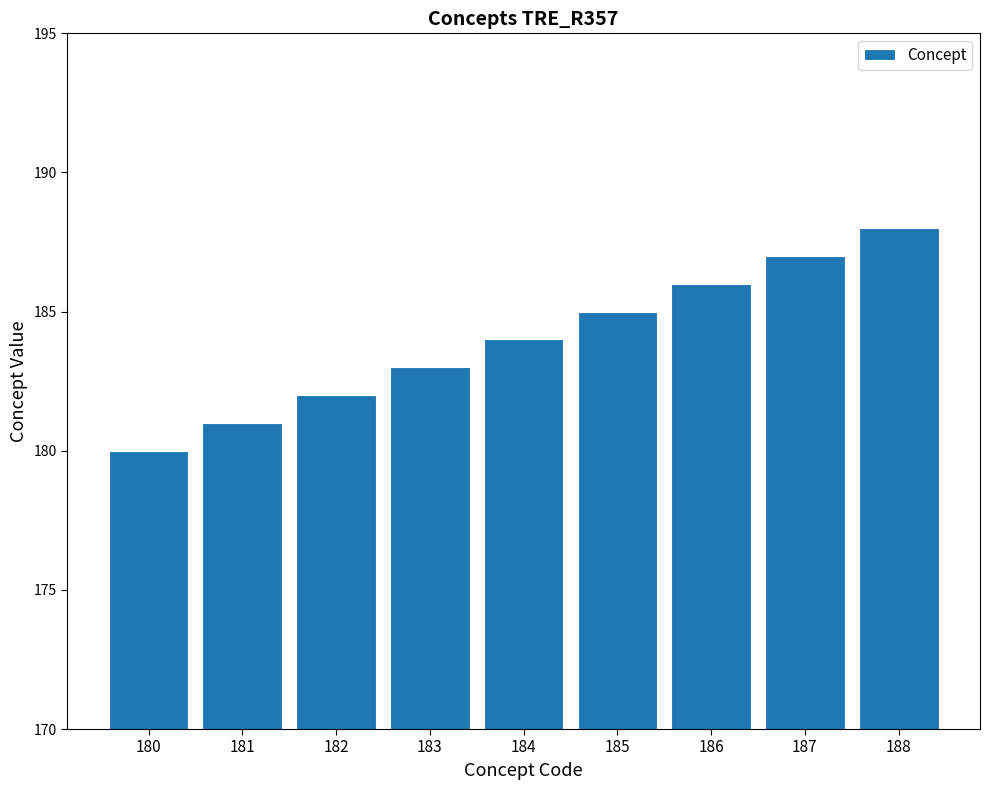

Are the bars grouped side by side (vs. stacked)?

No